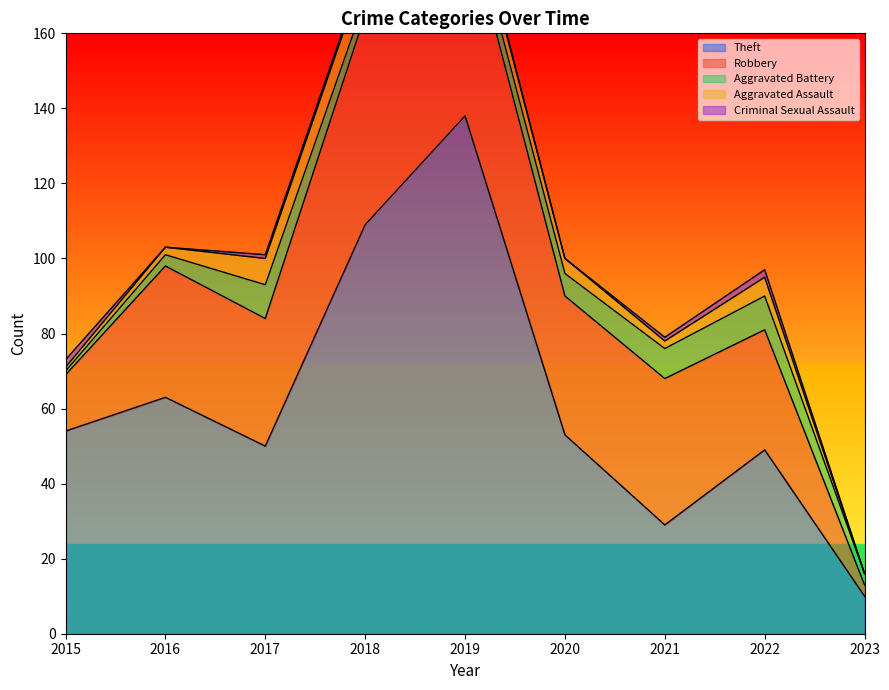

Reading right to left, what are all the values shown in this chart?

Robbery: 2023=3	2022=32	2021=39	2020=37	2019=54	2018=56	2017=34	2016=35	2015=15
Theft: 2023=10	2022=49	2021=29	2020=53	2019=138	2018=109	2017=50	2016=63	2015=54
Aggravated Assault: 2023=0	2022=5	2021=2	2020=4	2019=5	2018=8	2017=7	2016=2	2015=1
Aggravated Battery: 2023=3	2022=9	2021=8	2020=6	2019=5	2018=4	2017=9	2016=3	2015=1
Criminal Sexual Assault: 2023=0	2022=2	2021=1	2020=0	2019=1	2018=1	2017=1	2016=0	2015=2